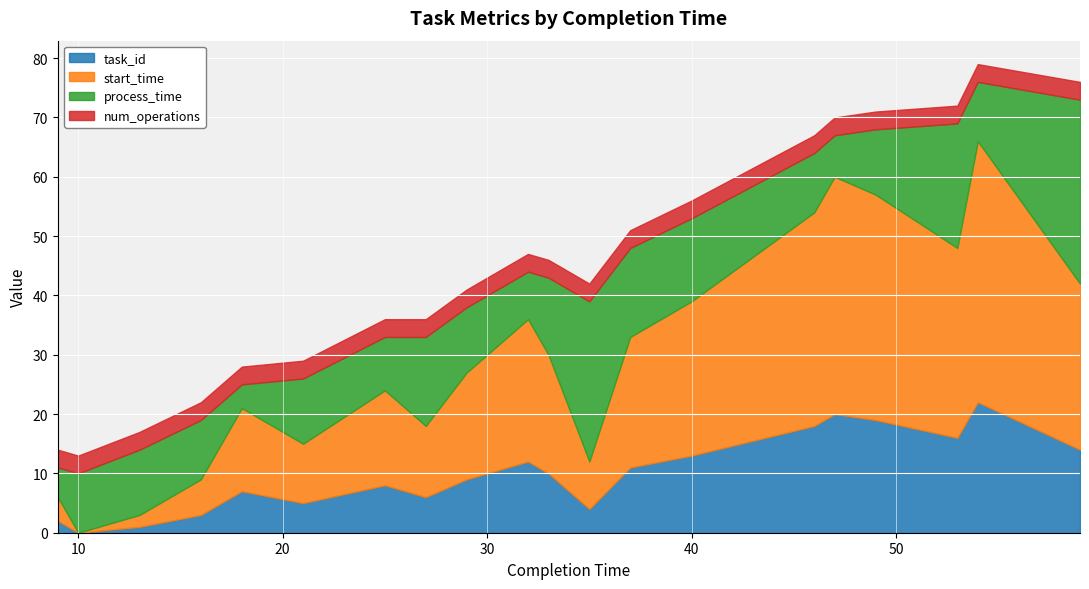

Which category has the lowest value in the start_time series?

10